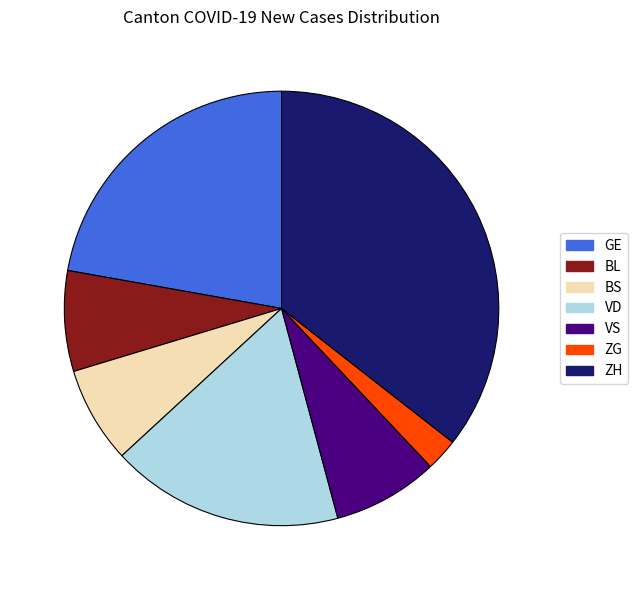

Between BS and ZH, which is larger?

ZH